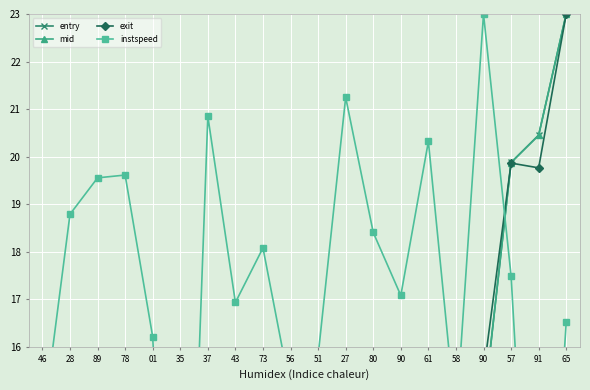

What is the sum of the instspeed values at 90 and 80?

35.5